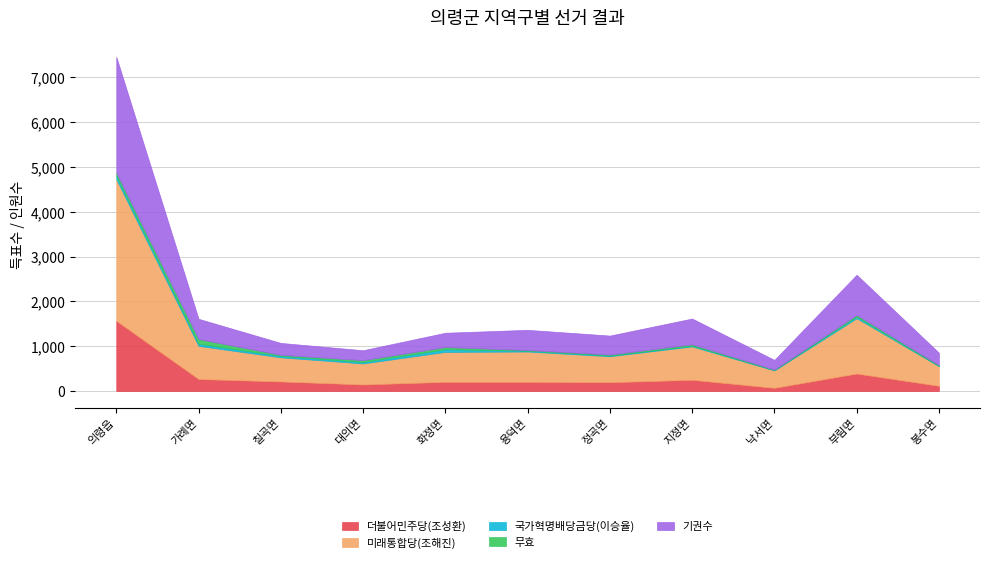

In 더불어민주당(조성환), how many points are higher than both neighbors (excluding endpoints)?

3